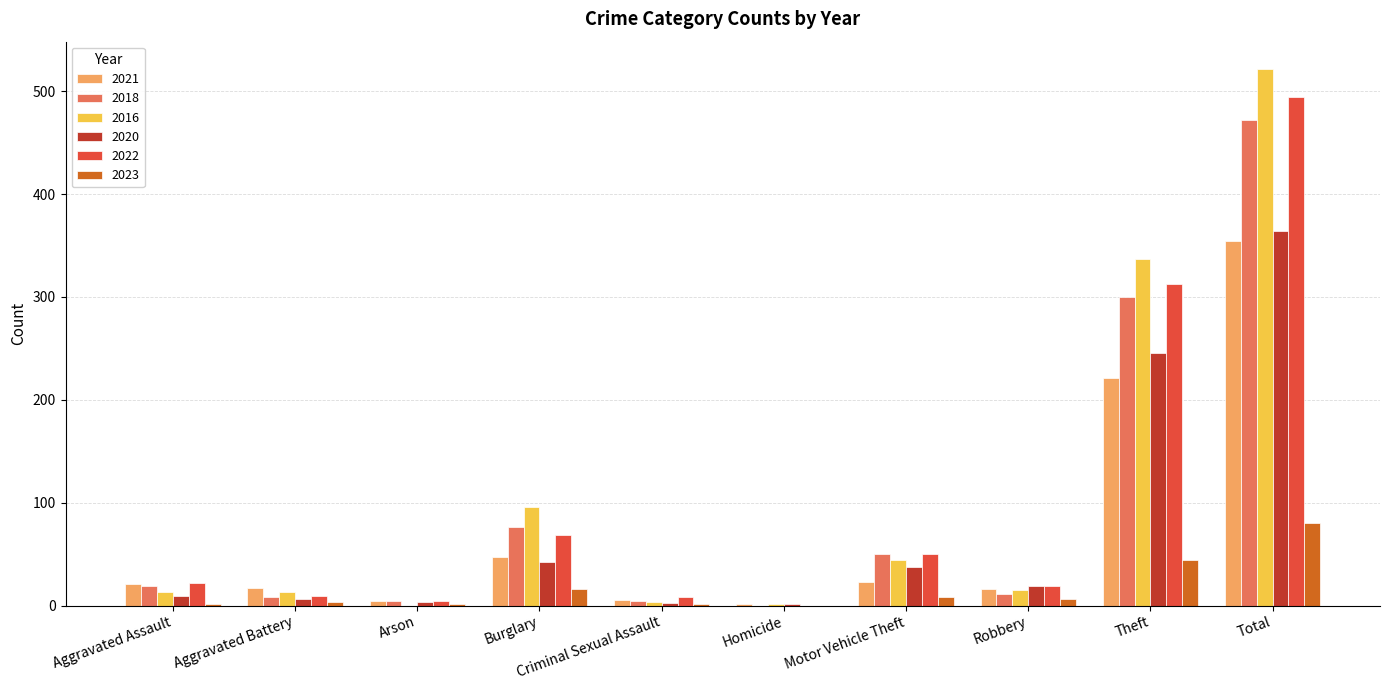

At which category is the sum across all series the highest?

Total